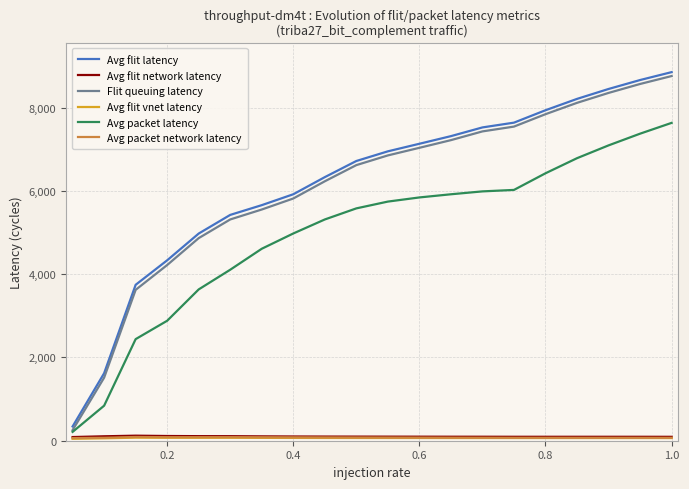

True or false: Avg flit network latency and Avg flit latency intersect in this chart.

False